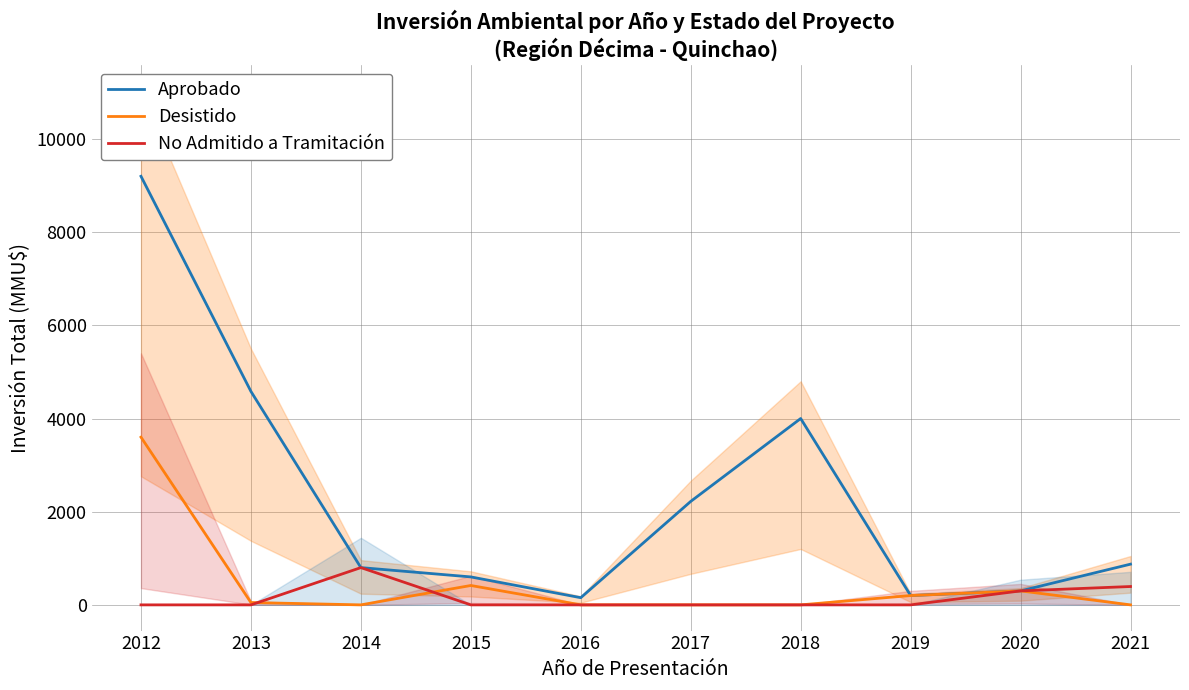

Where is the first local maximum for No Admitido a Tramitación?

2014